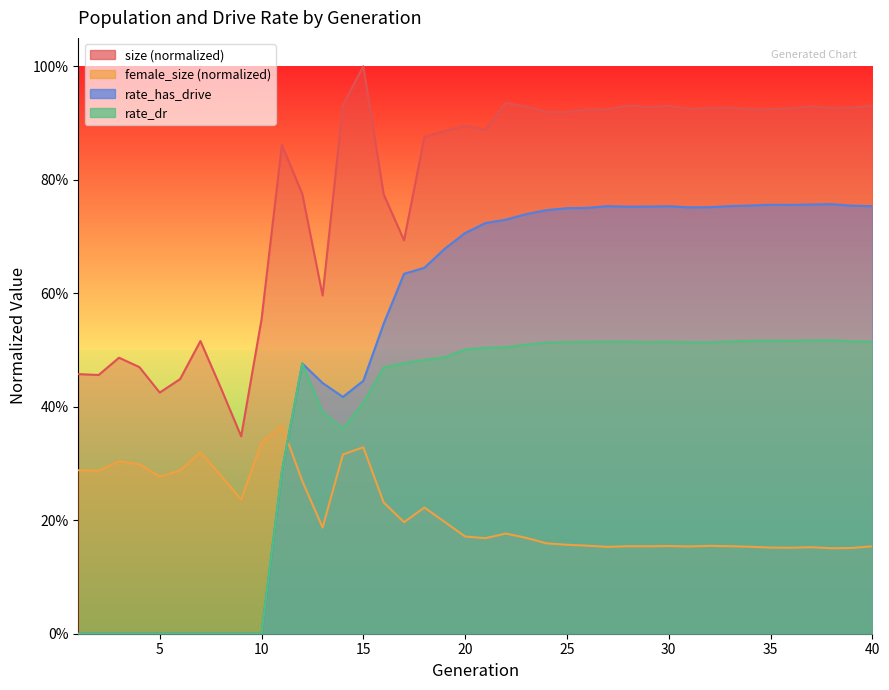

What is the lowest value of the size series?

0.3